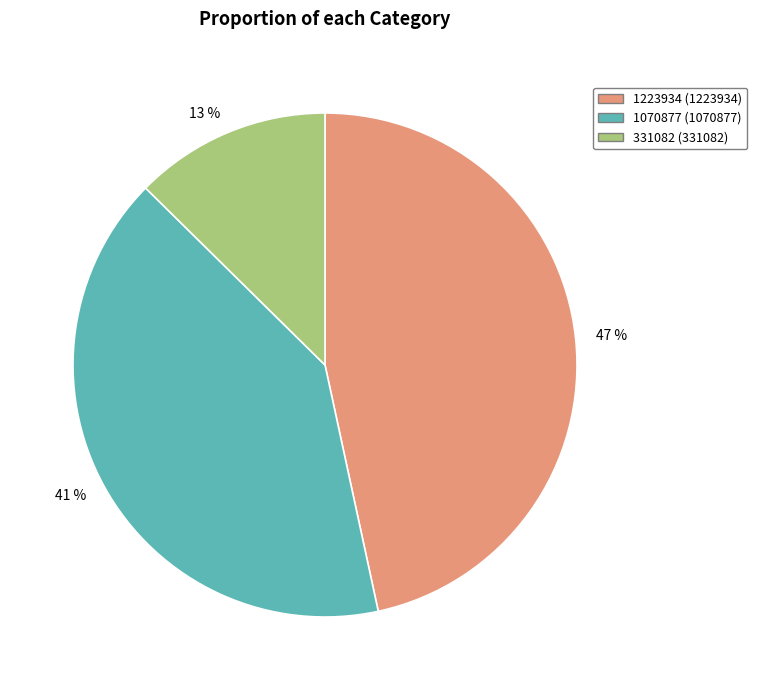

How many slices are in this pie chart?

3